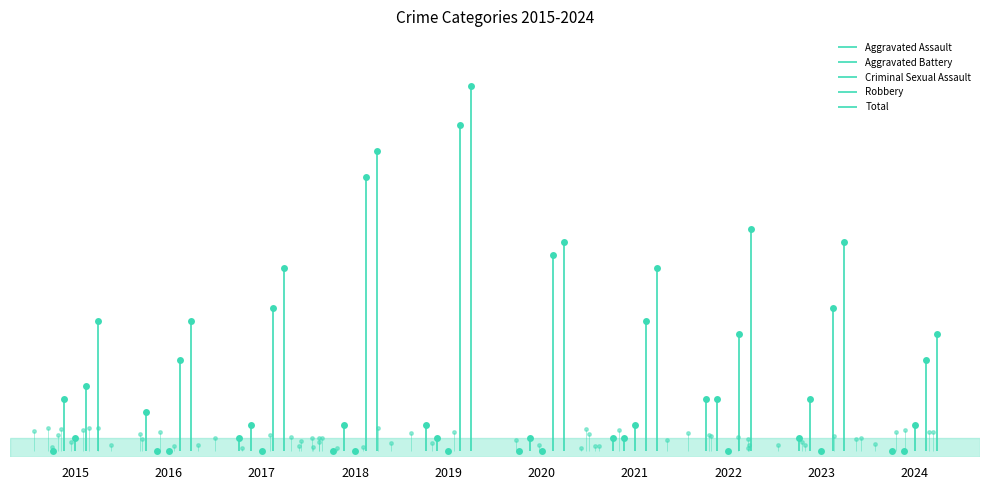

At which label does Total reach its peak?

2019